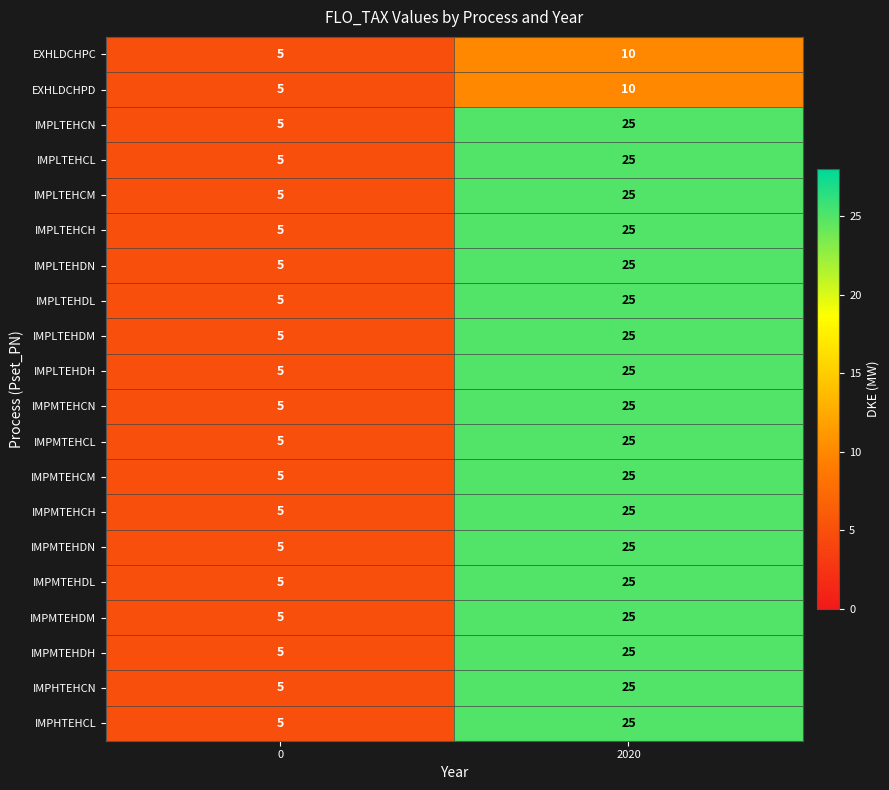

What is the average value of the IMPLTEHDH series?

15